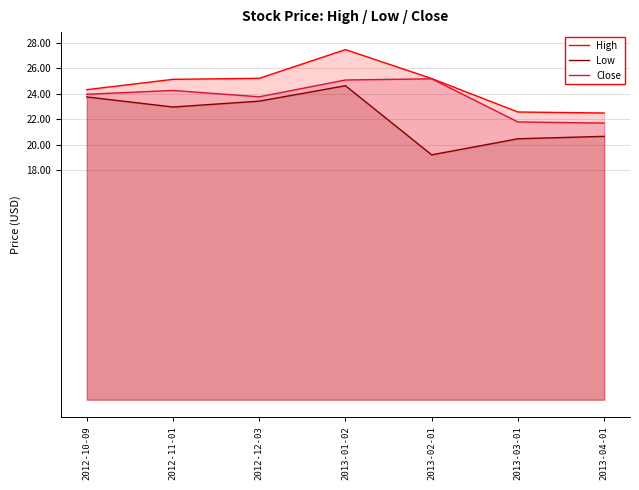

List the series in order of their overall mean, highest first.

High, Close, Low